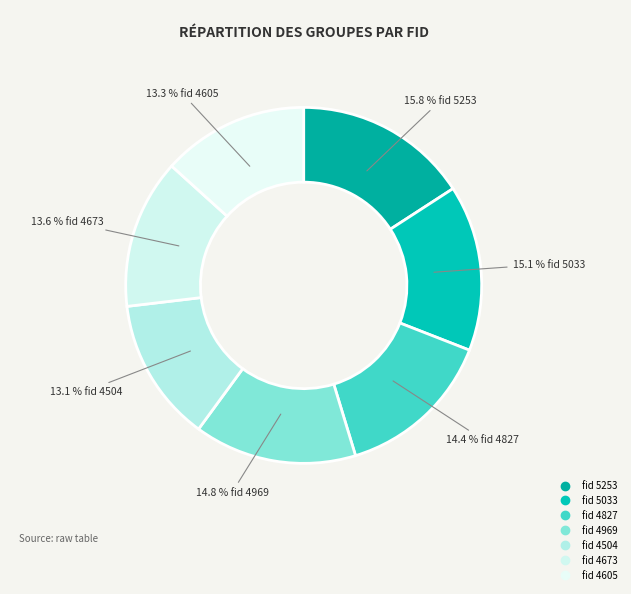

How many slices are in this pie chart?

7